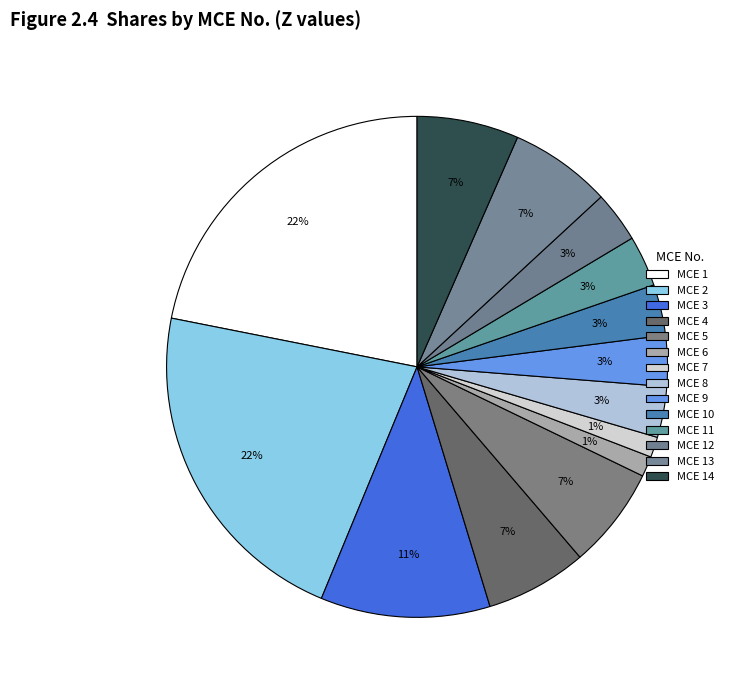

Which slice is the largest?

MCE 1